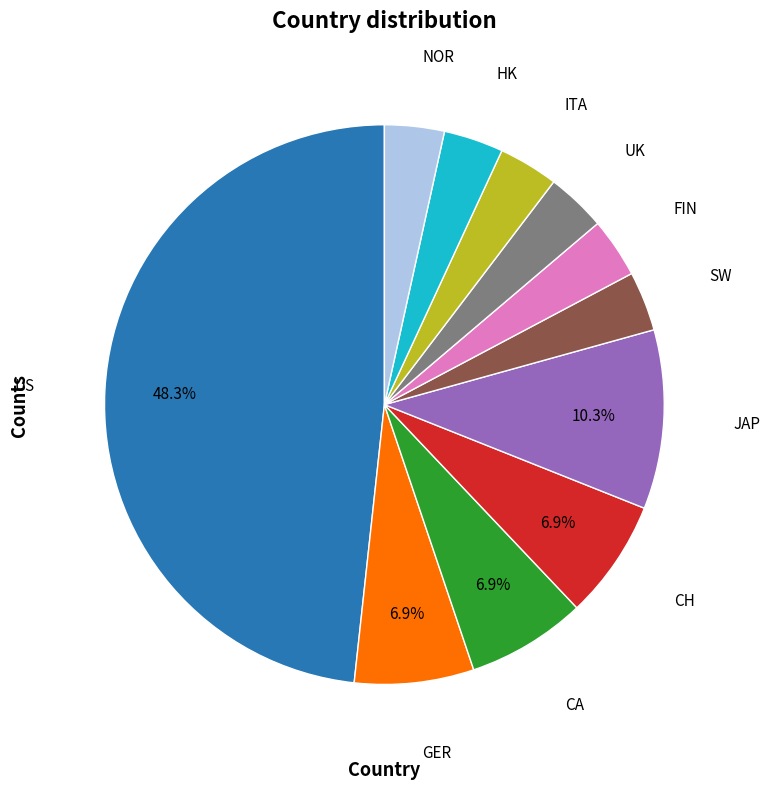

Is there a majority slice in this chart?

No